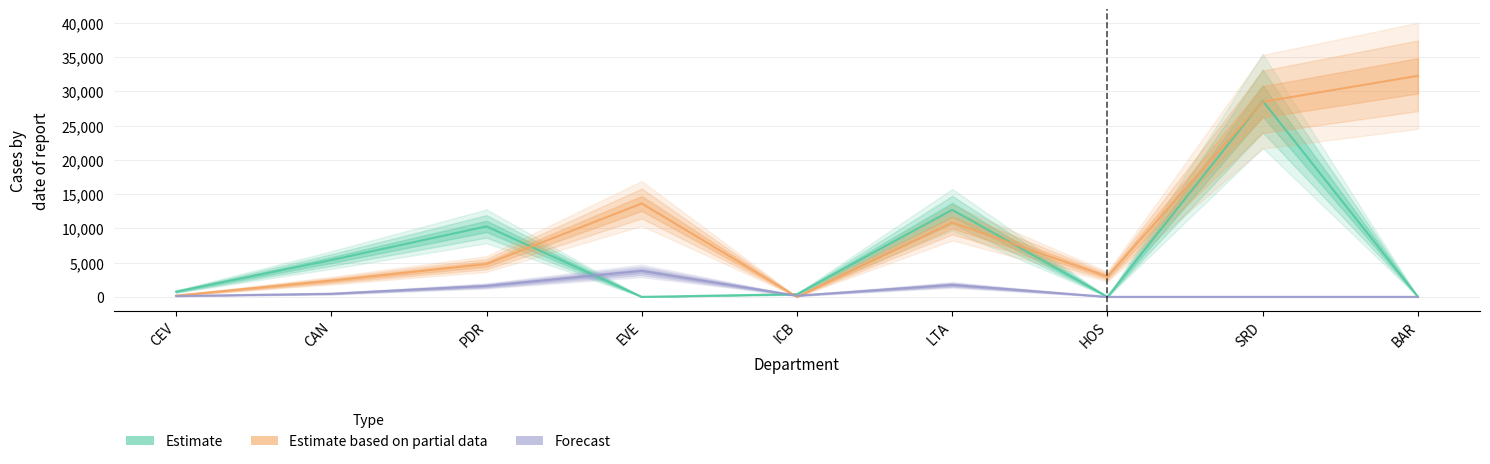

At which category does Estimate based on partial data reach its first local peak?

EVE